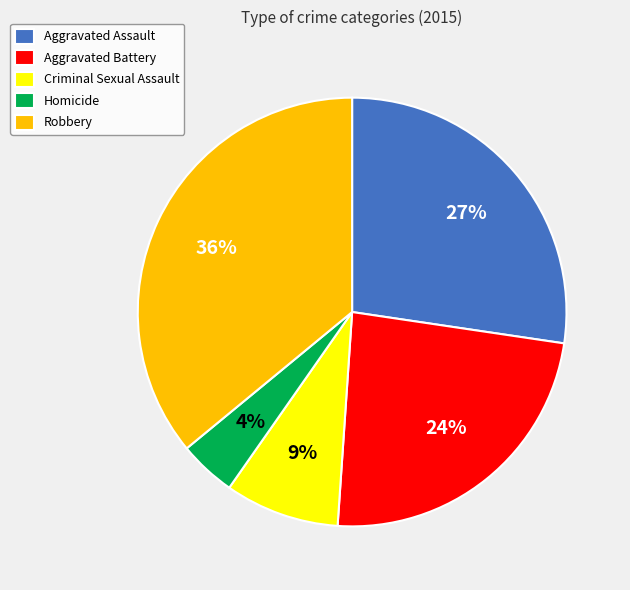

Rank the categories by value from highest to lowest.

Robbery, Aggravated Assault, Aggravated Battery, Criminal Sexual Assault, Homicide